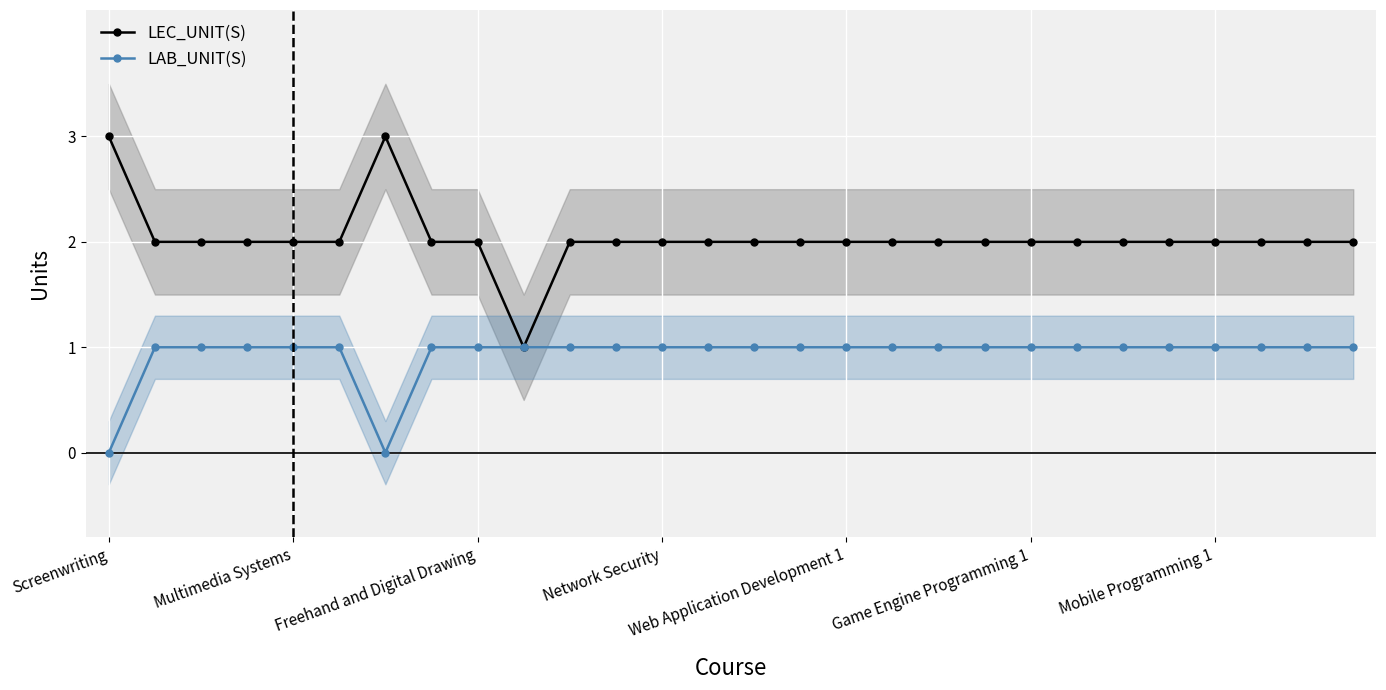

List the series in order of their overall mean, lowest first.

LAB_UNIT(S), LEC_UNIT(S)